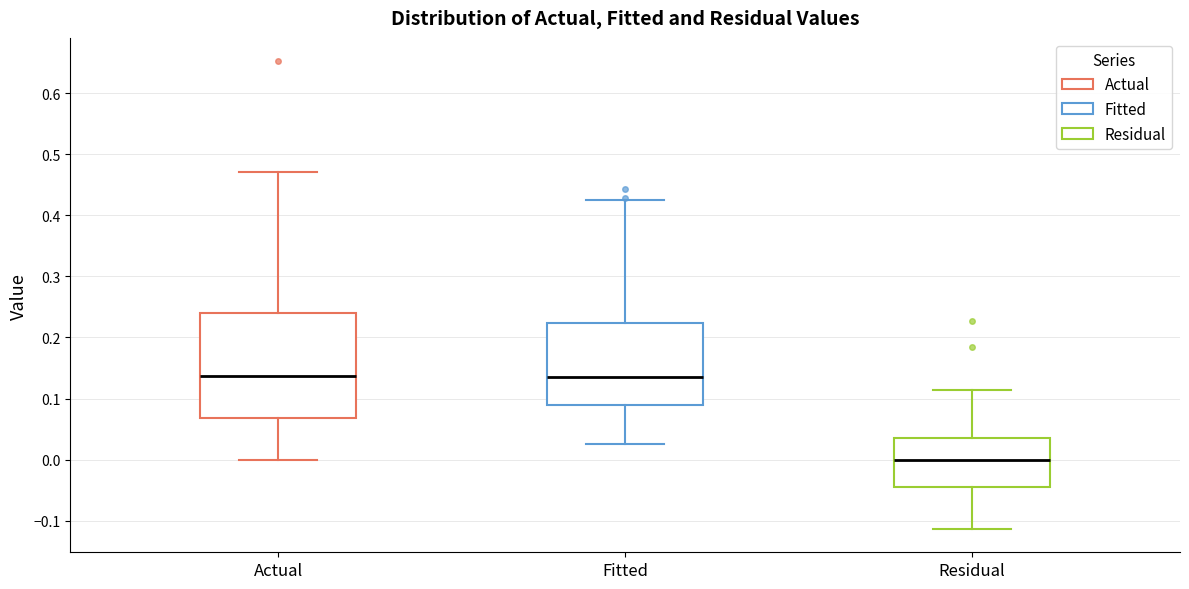

Which box is the tallest, from its lower edge to its upper edge?

Actual